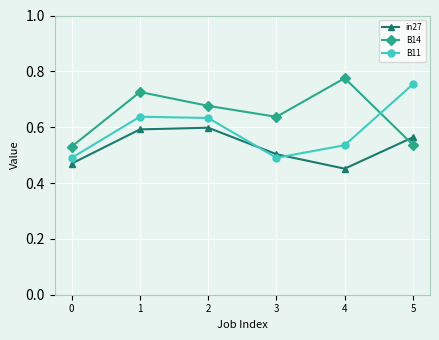

Which series changed the most between 0 and 2?

B14